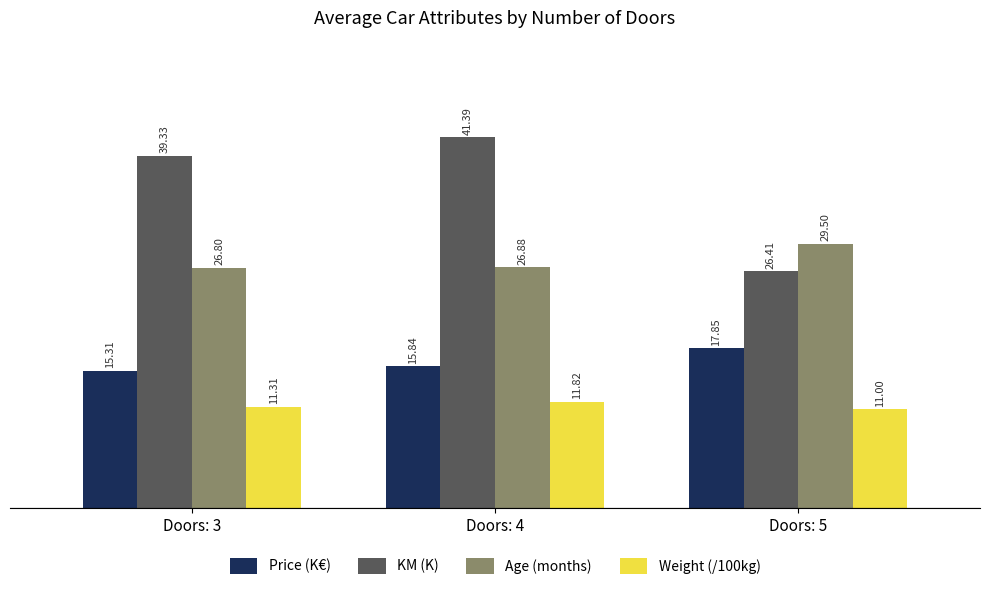

What is the total value across all series at Doors: 3?

92.7